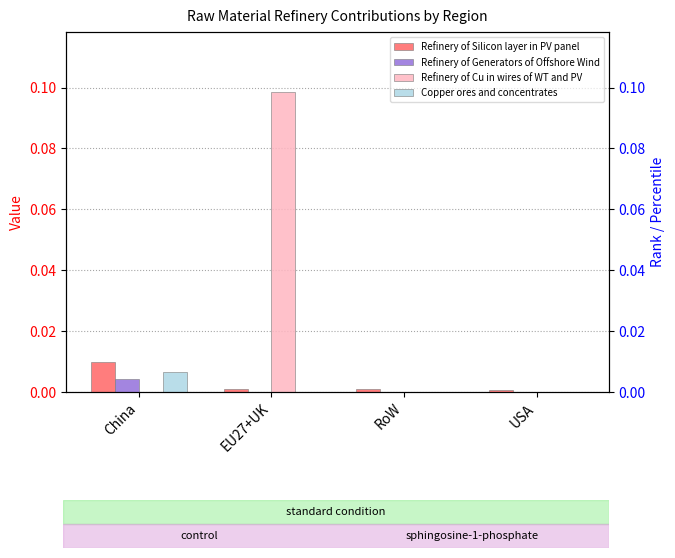

The Refinery of Generators of Offshore Wind series shows 0.0 at EU27+UK. True or false?

True